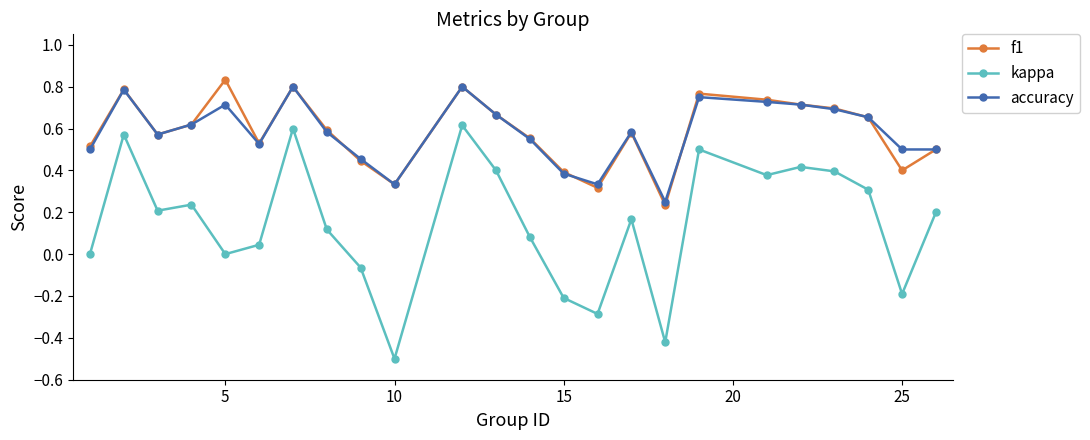

True or false: f1 and kappa cross at least once.

False